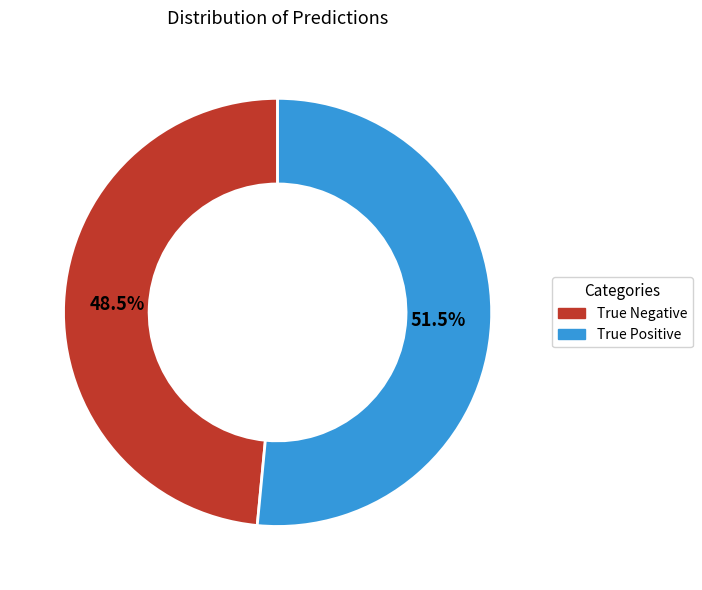

Rank the categories by value from highest to lowest.

True Positive, True Negative